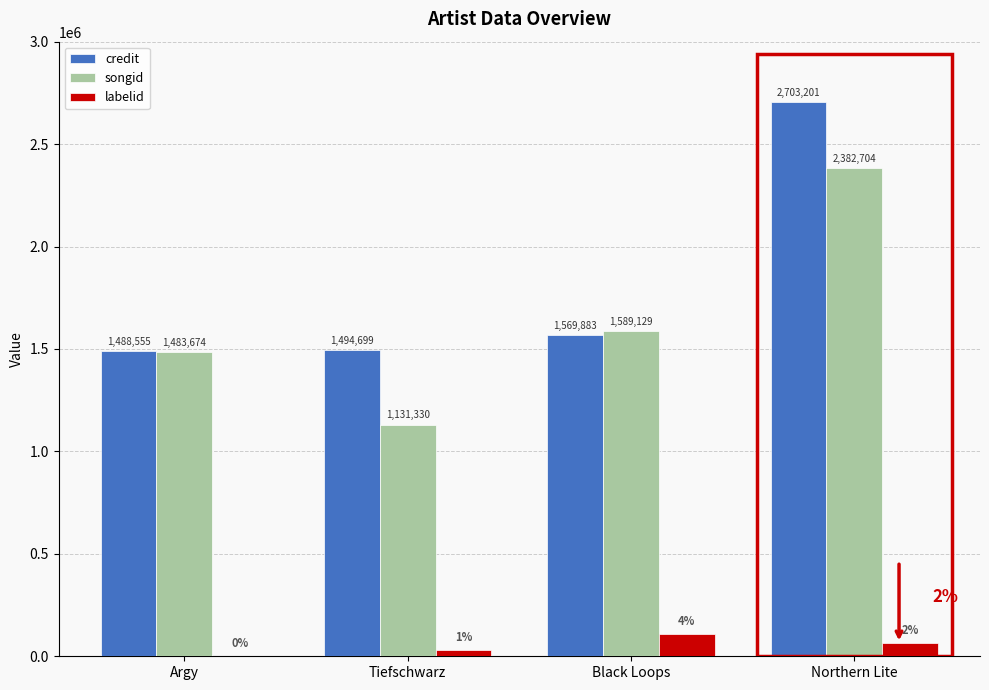

Reading left to right, list all the values displayed in this chart.

credit: 1488555	1494699	1569883	2703201
songid: 1483674	1131330	1589129	2382704
labelid: 1345	29343	109651	63092